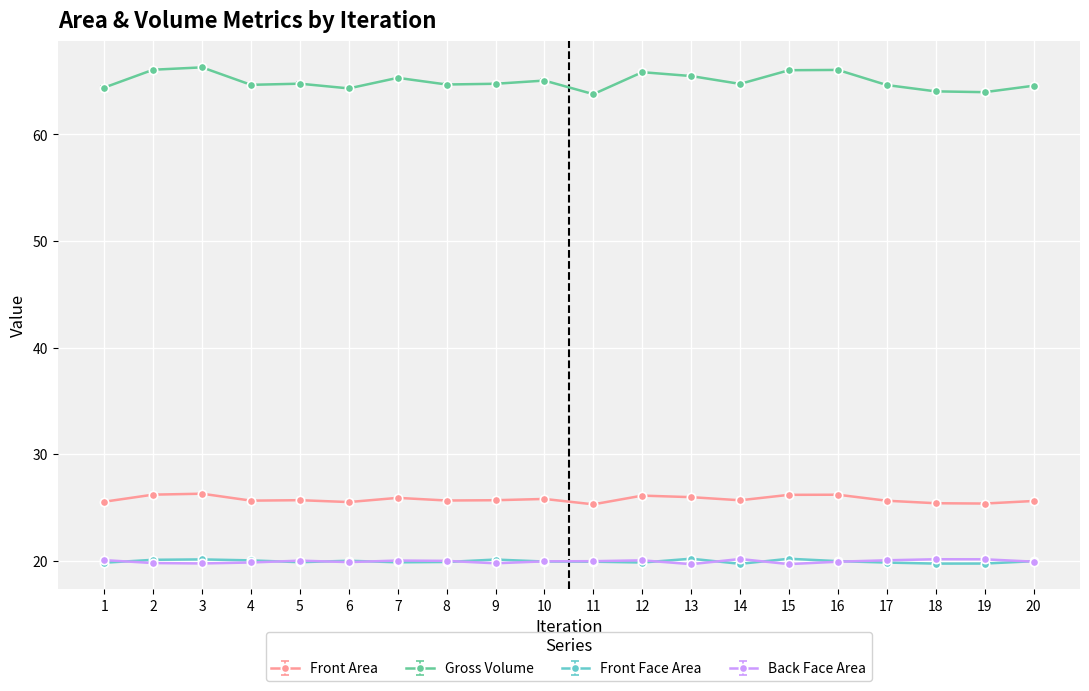

What value does the Gross Volume series have at 4?

64.6